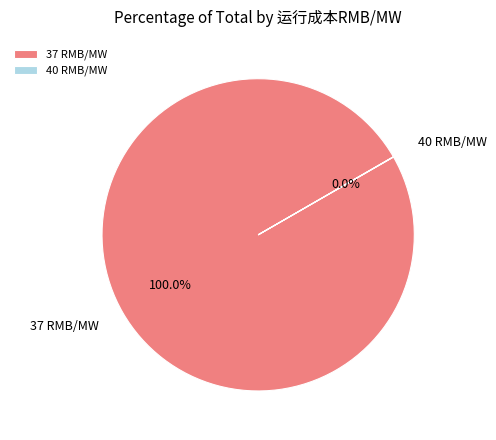

Which category accounts for the majority?

37